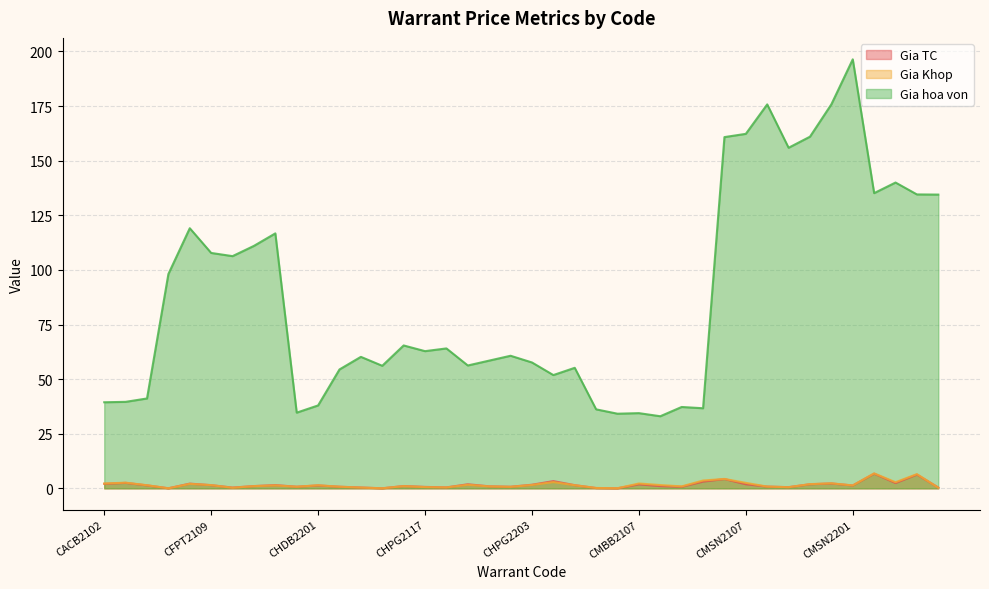

The Gia TC series shows 0.7 at CHPG2113. True or false?

True